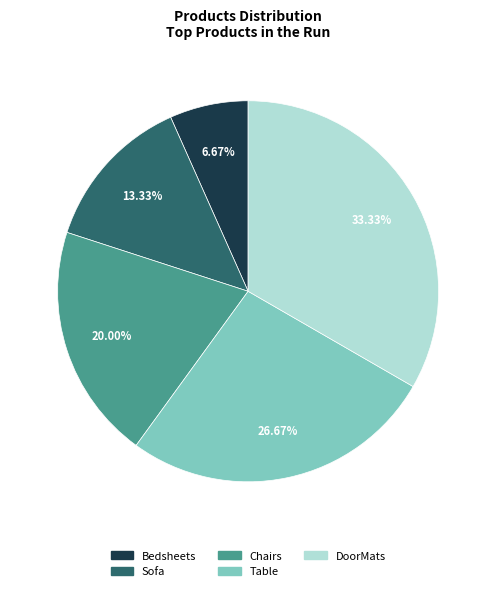

To the nearest percent, what is the difference between the largest and smallest slice percentages?

27%